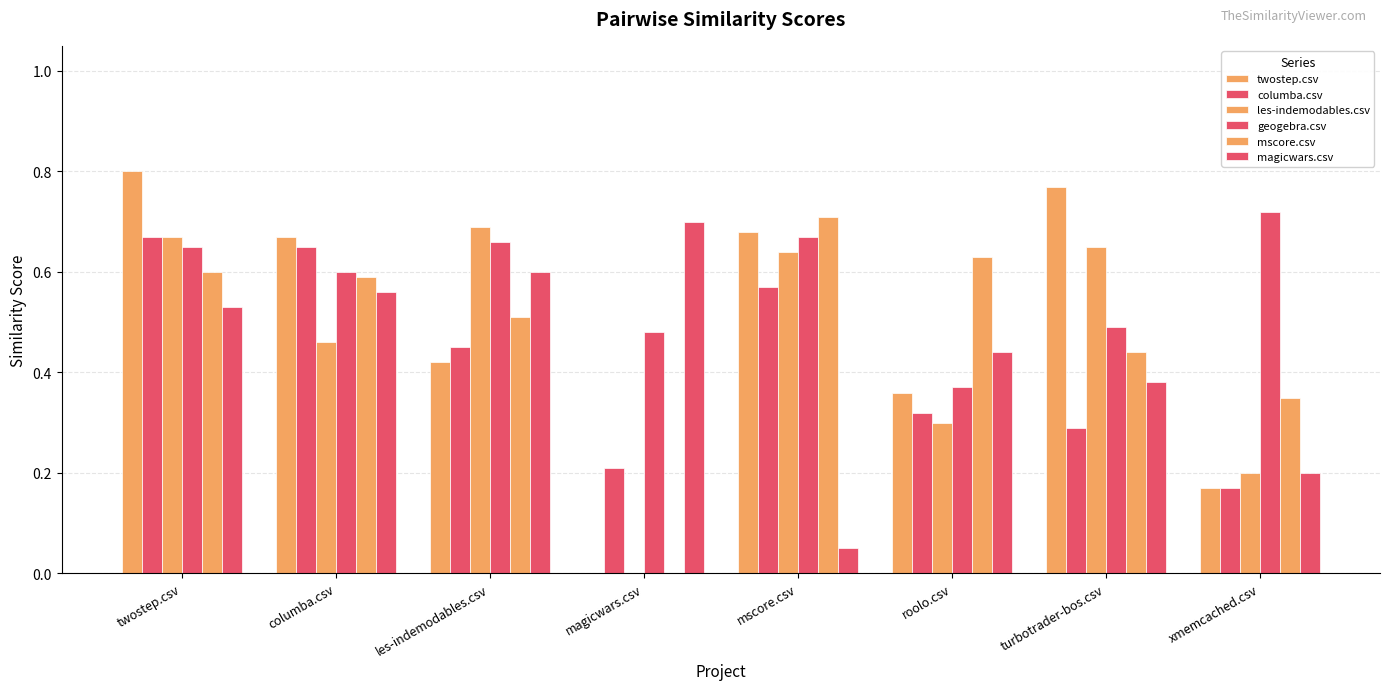

How many categories are shown in the chart?

8